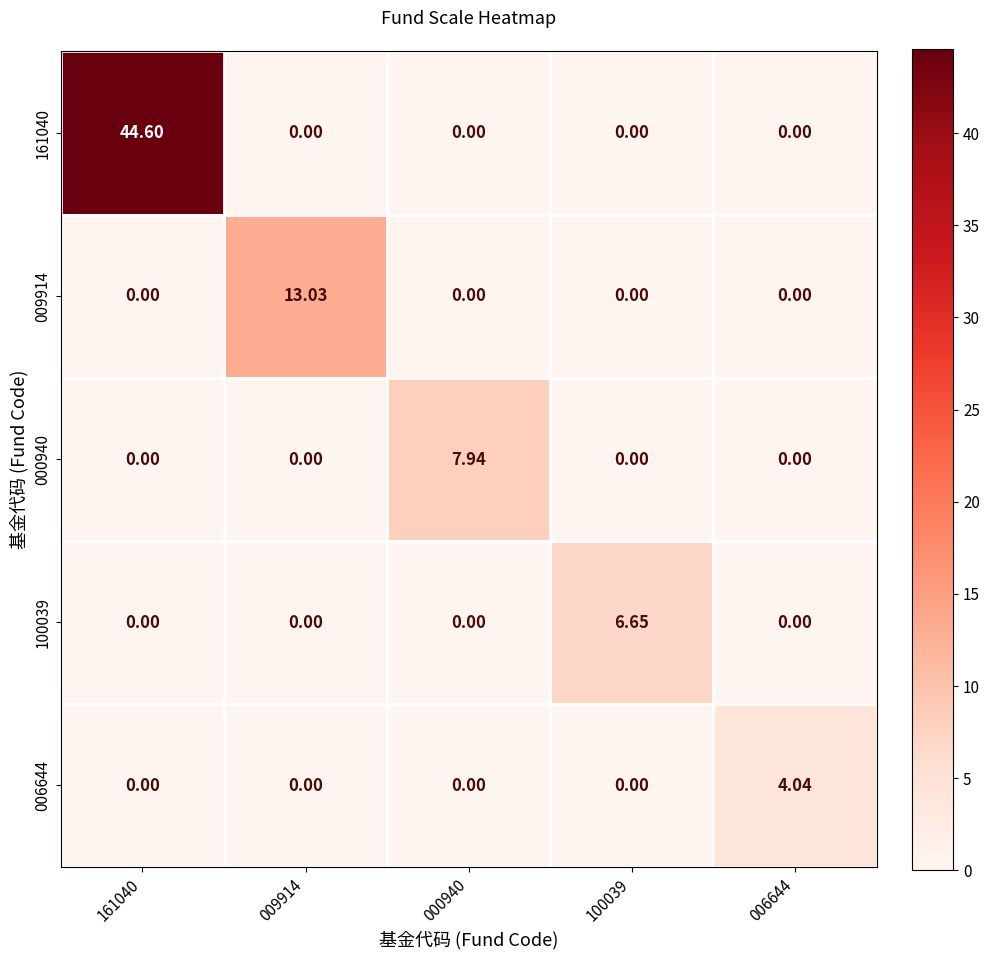

Is the value of 161040 at 161040 greater than the value of 100039 at 006644?

Yes